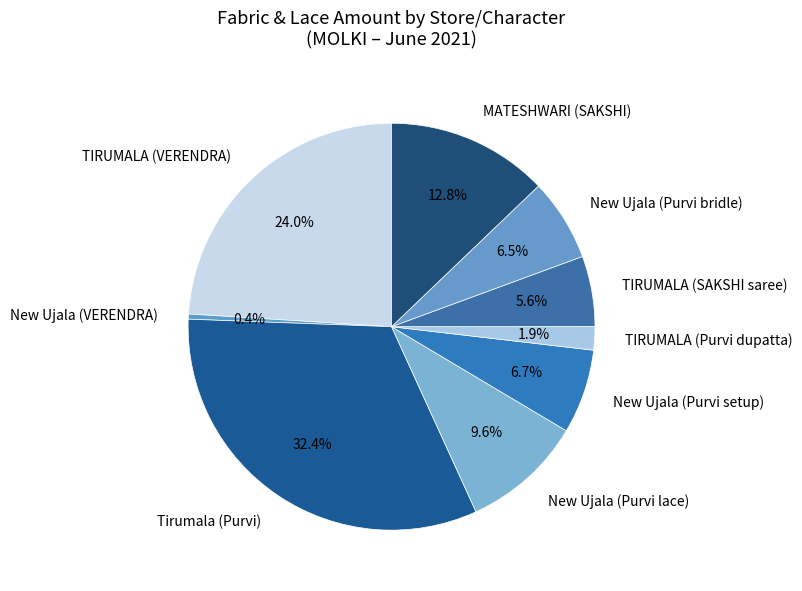

The New Ujala (Purvi lace) slice represents 19% of the pie. True or false?

False